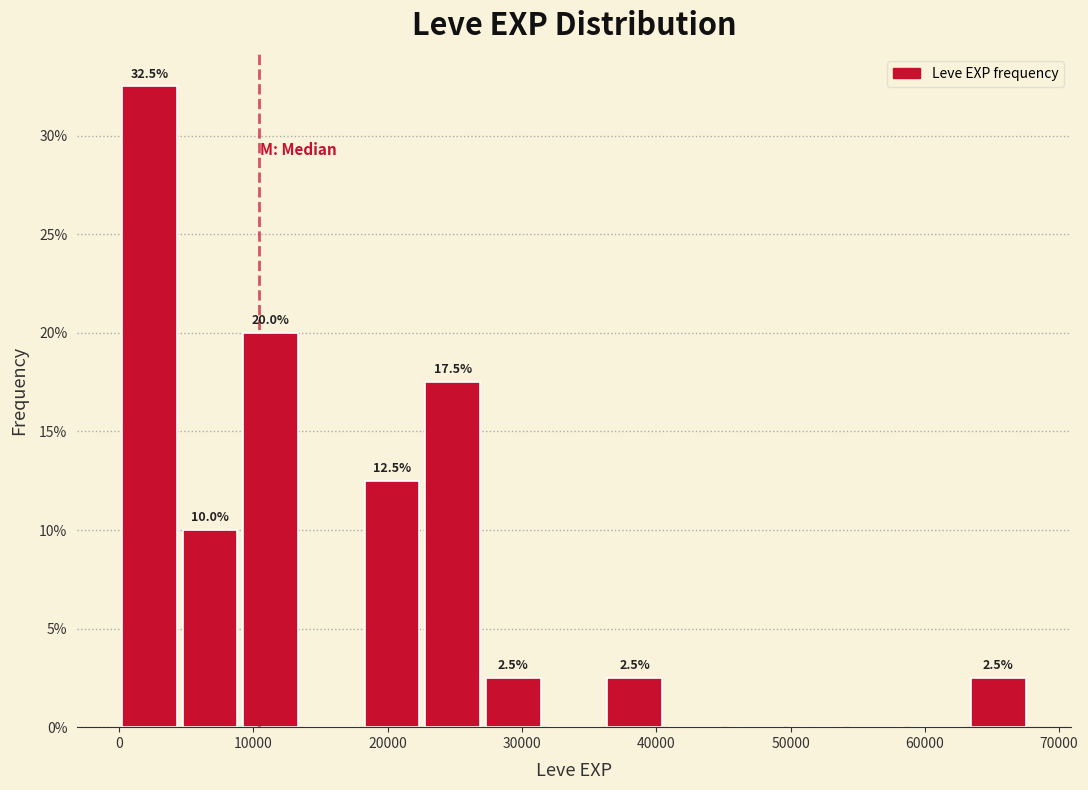

Over which range of the x-axis is the bar tallest?

0 to 5000